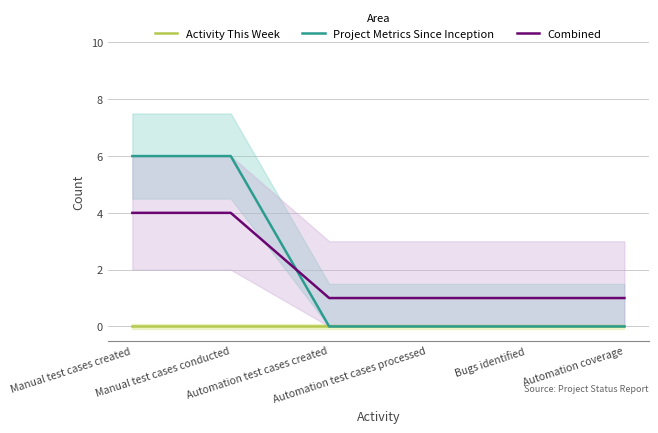

Which series has the largest total across all categories?

Project Metrics Since Inception